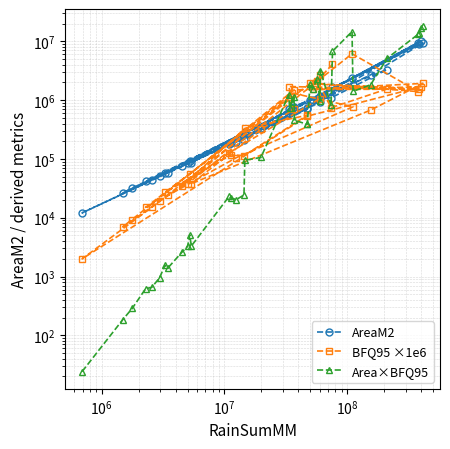

Reading left to right, extract all data points from this chart.

AreaM2: 1663400.0	1059300.0	1095900.0	3317700.0	719700.0	647900.0	333400.0	87000.0	2703500.0	9376100.0	750000.0	93100.0	57700.0	185600.0	214000.0	700700.0	287500.0	76200.0	664200.0	41500.0	58700.0	194000.0	1826100.0	705400.0	26300.0	32200.0	181300.0	913900.0	1196600.0	50300.0	43600.0	12100.0	735900.0	10118600.0	1025200.0	9183800.0	992200.0	9548800.0	2388300.0	86300.0
BFQ95 ×1e6: 4078000.0	2144000.0	743000.0	1553000.0	1706000.0	702000.0	318000.0	38000.0	678000.0	1926000.0	1485000.0	55000.0	27000.0	117000.0	114000.0	554000.0	331000.0	34000.0	1118000.0	15000.0	24000.0	105000.0	772000.0	1323000.0	7000.0	9000.0	128000.0	1062000.0	2638000.0	19000.0	15000.0	2000.0	534000.0	1686000.0	1518000.0	1540000.0	1924000.0	1397000.0	6150000.0	38000.0
Area×BFQ95: 24.2	184.1	289.8	622.5	654.0	955.7	1557.9	1408.8	2590.8	3279.4	5120.5	3306.0	23206.4	21715.2	20370.0	24396.0	95162.5	106021.2	1227808.2	742575.6	933244.2	1113750.0	454825.8	388187.8	392970.6	1908992.8	1556253.6	2271139.2	970561.8	3156630.8	814253.7	6783345.2	14688045.0	1409749.2	1832973.0	5152388.1	13339673.6	14143052.0	17059959.6	18058368.6